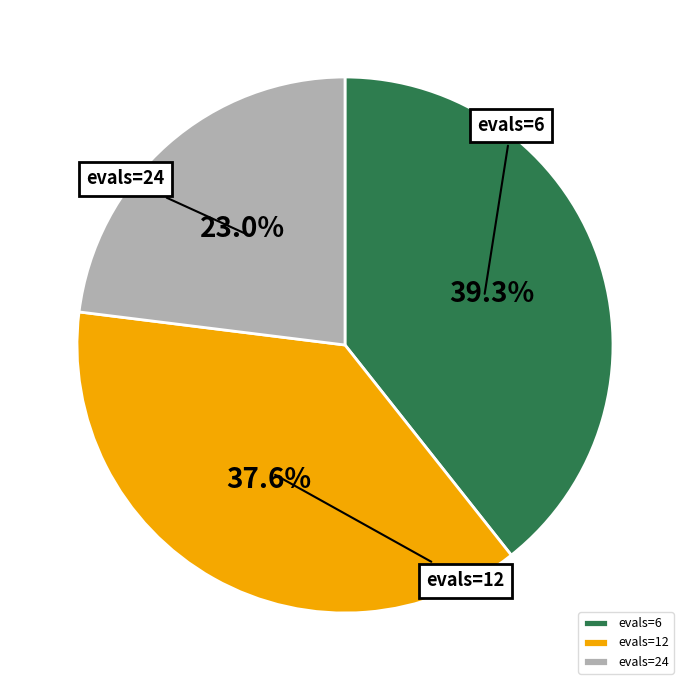

Approximately how many times larger is the value at evals=6 compared to evals=24?

1.7